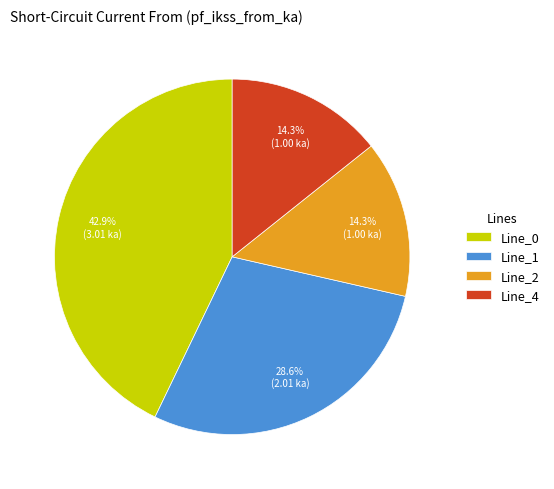

What is the total percentage of Line_4 and Line_1?

42.9%